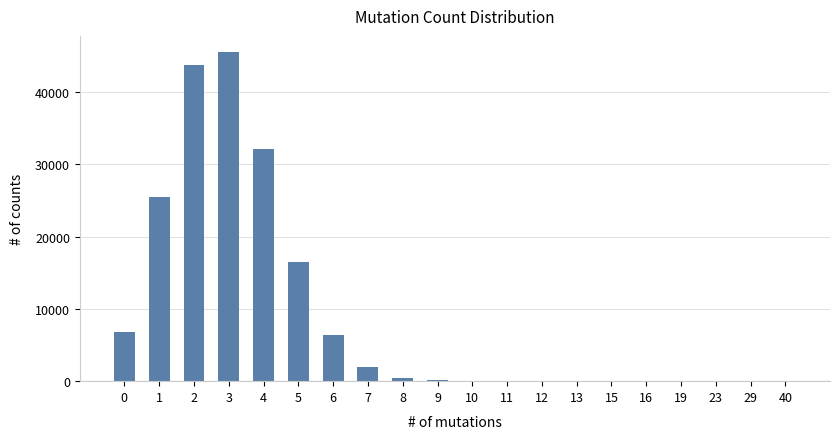

What is the greatest value displayed?

45516